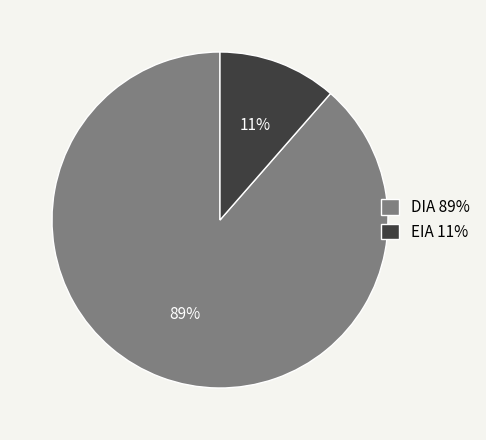

Between DIA 89% and EIA 11%, which is larger?

DIA 89%